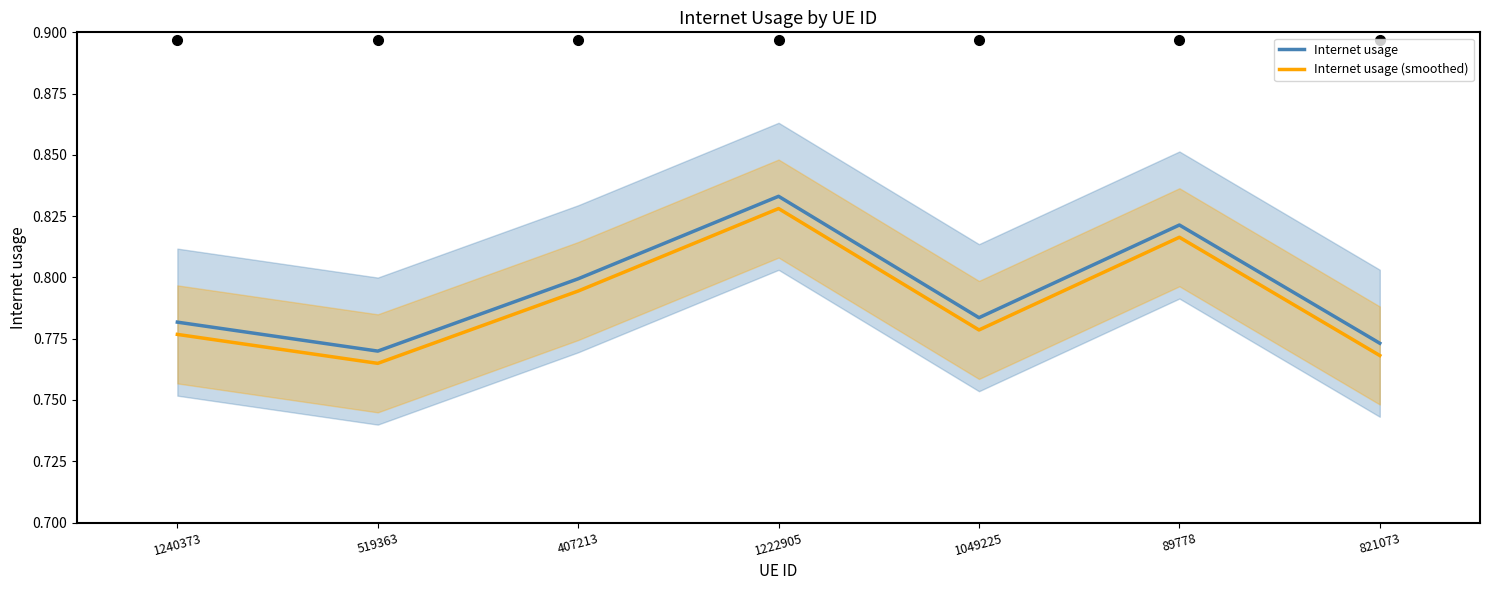

Rank the series by their average value, from lowest to highest.

Internet usage (smoothed), Internet usage